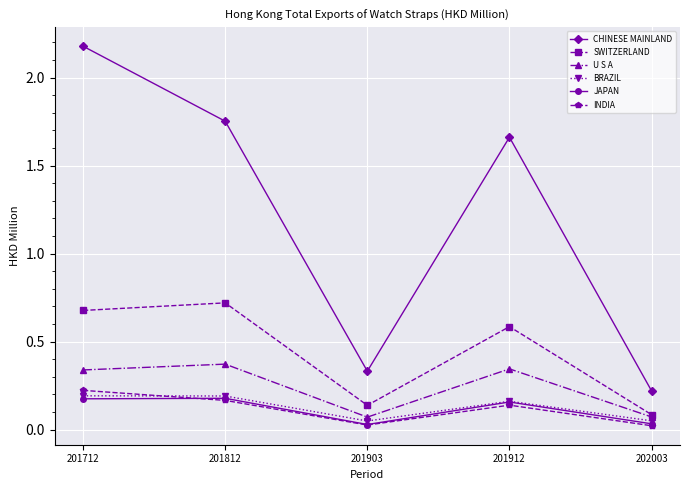

Is the value of U S A at 201712 greater than the value of CHINESE MAINLAND at 201812?

No